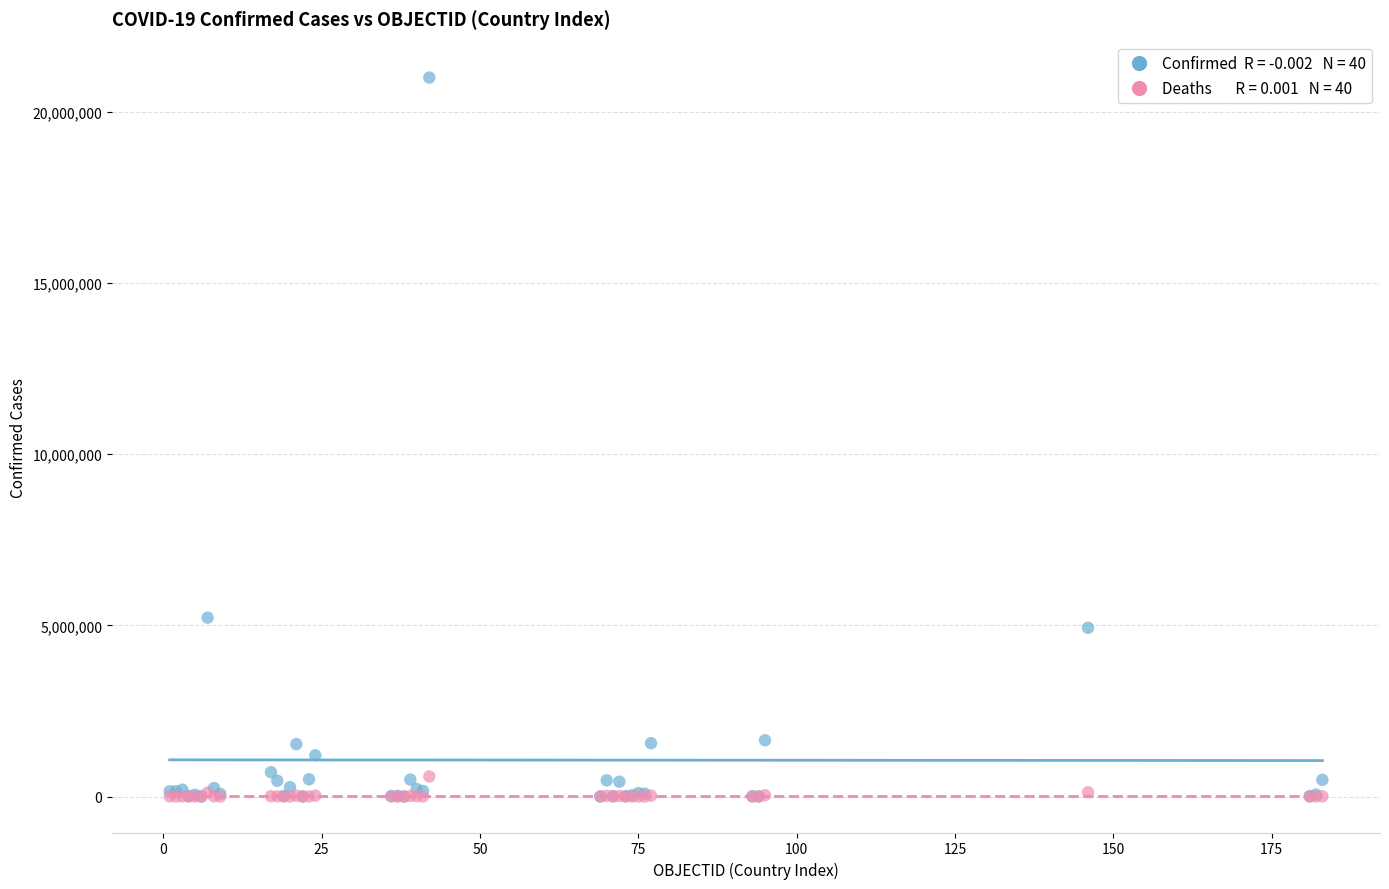

Across all series, what Y value is closest to 10503213?

5226831